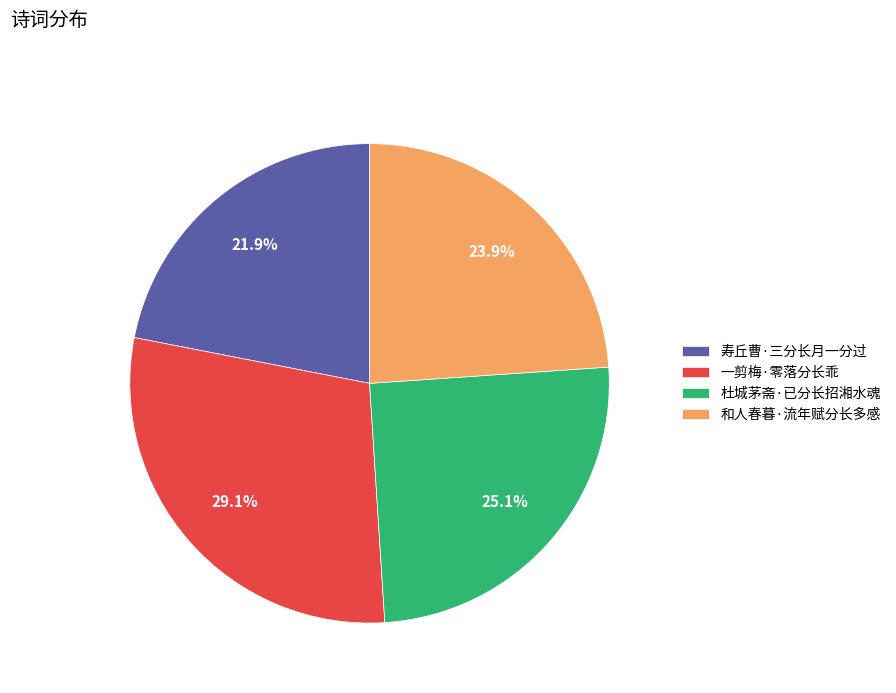

How many slices are in this pie chart?

4